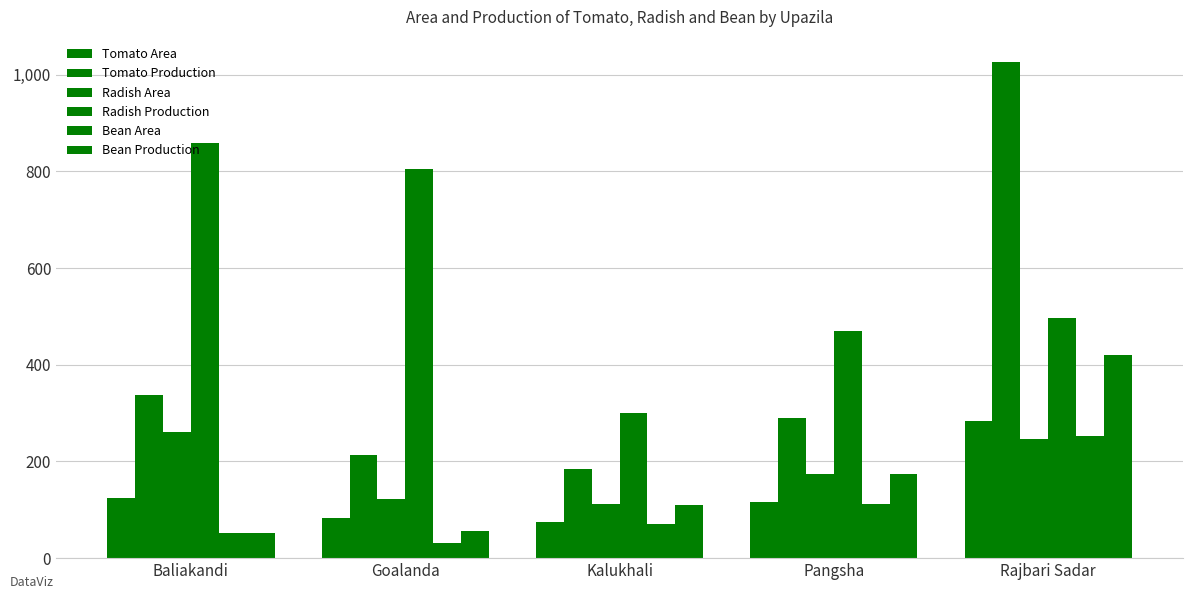

At which category is the sum across all series the highest?

Rajbari Sadar